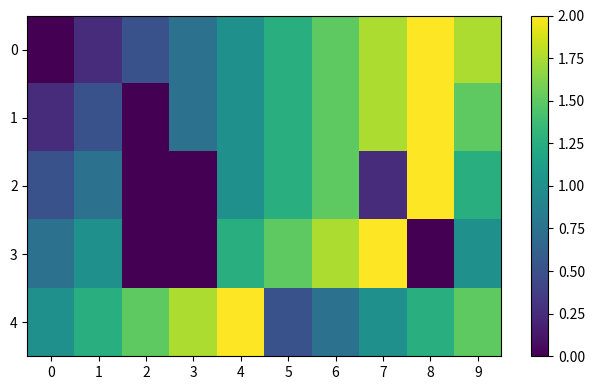

Reading right to left, extract all data points from this chart.

0: 9=1.8	8=2.0	7=1.8	6=1.5	5=1.2	4=1.0	3=0.8	2=0.5	1=0.2	0=0.0
1: 9=1.5	8=2.0	7=1.8	6=1.5	5=1.2	4=1.0	3=0.8	2=0.0	1=0.5	0=0.2
2: 9=1.2	8=2.0	7=0.2	6=1.5	5=1.2	4=1.0	3=0.0	2=0.0	1=0.8	0=0.5
3: 9=1.0	8=0.0	7=2.0	6=1.8	5=1.5	4=1.2	3=0.0	2=0.0	1=1.0	0=0.8
4: 9=1.5	8=1.2	7=1.0	6=0.8	5=0.5	4=2.0	3=1.8	2=1.5	1=1.2	0=1.0